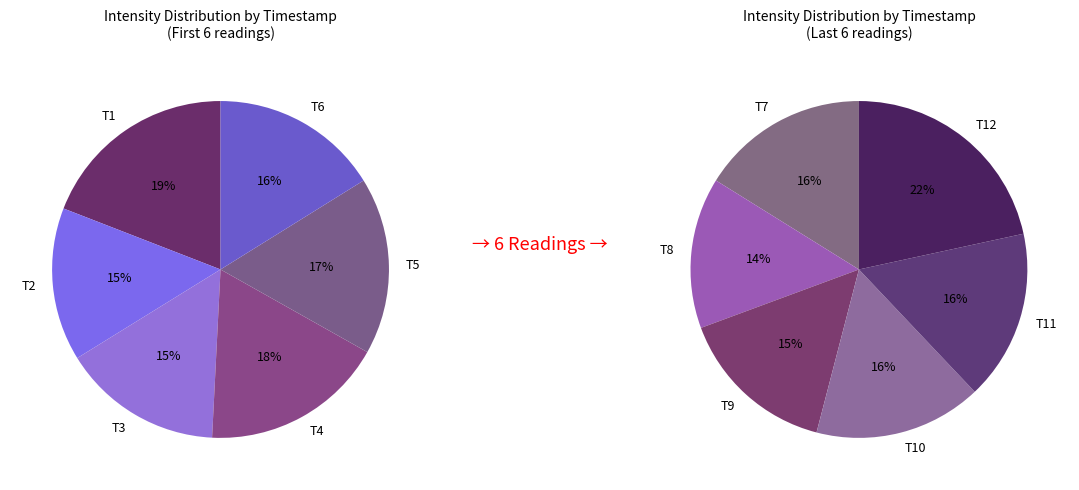

Is 1691778173 the majority of the pie?

No